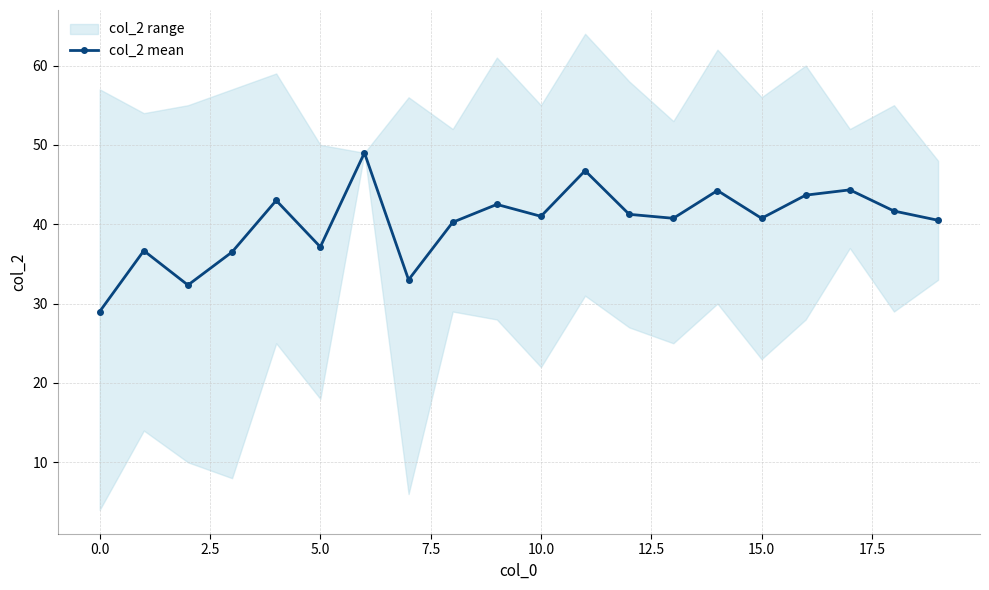

Is it true that col_2 mean equals 41.0 at 10.0?

True